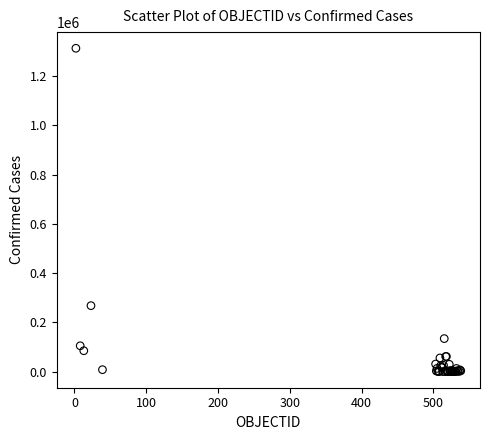

What Y value in the scatter plot is closest to 656845?

267766